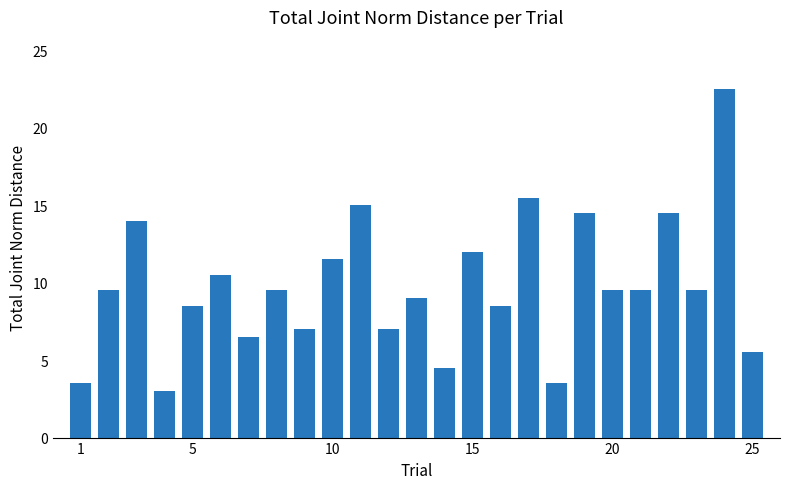

What is the maximum value shown in the chart?

22.5